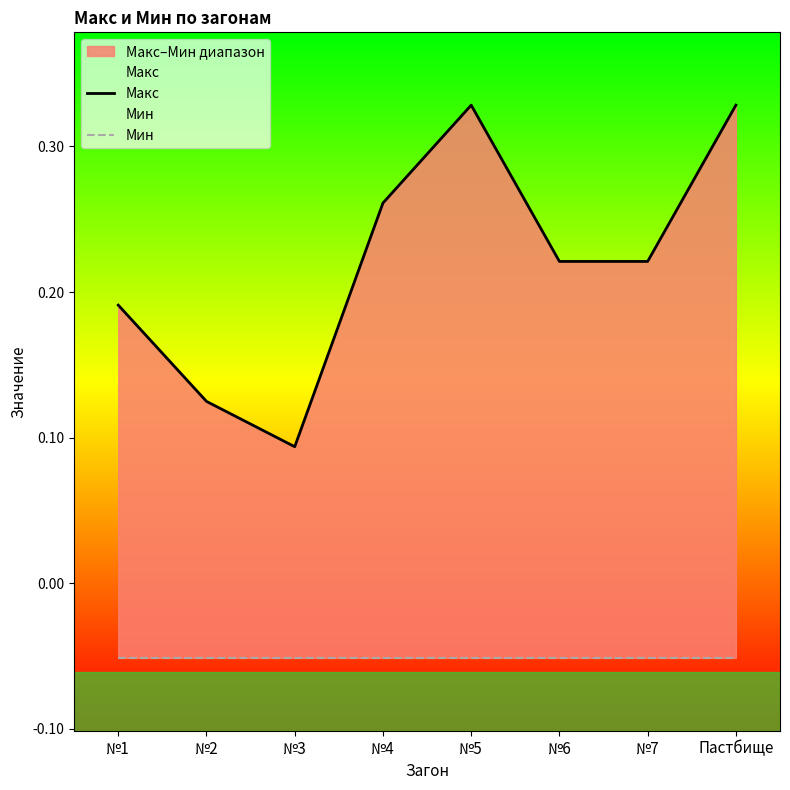

What position from the left is №5?

5